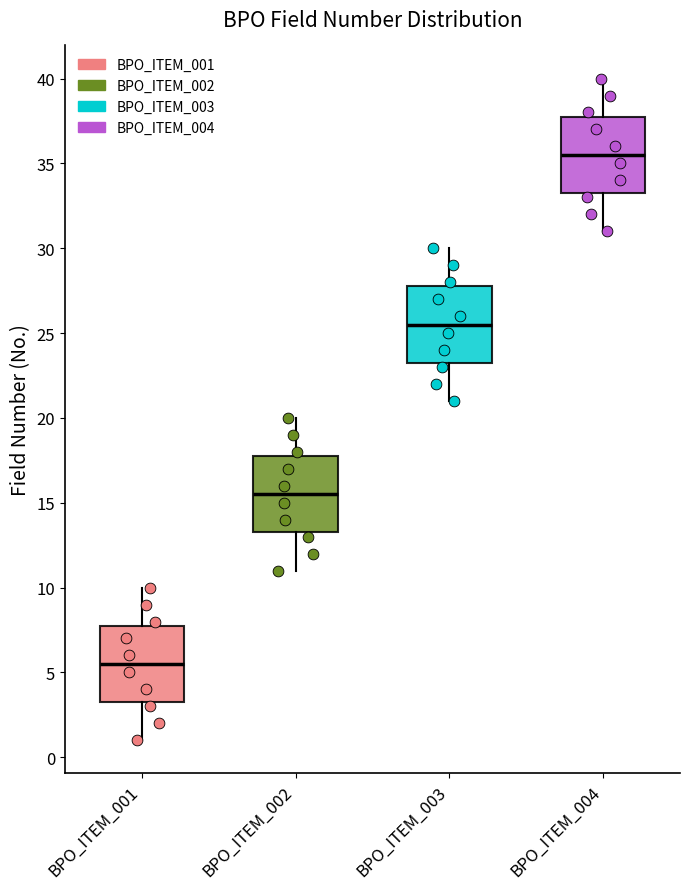

Reading left to right, transcribe this box plot: for each box, give where its median line is, the range the box spans, and where its two whiskers end, as read against the y-axis. The values are not printed on the chart, so give them approximately, as read against the axis.

BPO_ITEM_001: median 5.5, box 3.5 to 8.0, whiskers 1.0 to 10.0
BPO_ITEM_002: median 15.5, box 13.5 to 18.0, whiskers 11.0 to 20.0
BPO_ITEM_003: median 25.5, box 23.5 to 28.0, whiskers 21.0 to 30.0
BPO_ITEM_004: median 35.5, box 33.5 to 38.0, whiskers 31.0 to 40.0